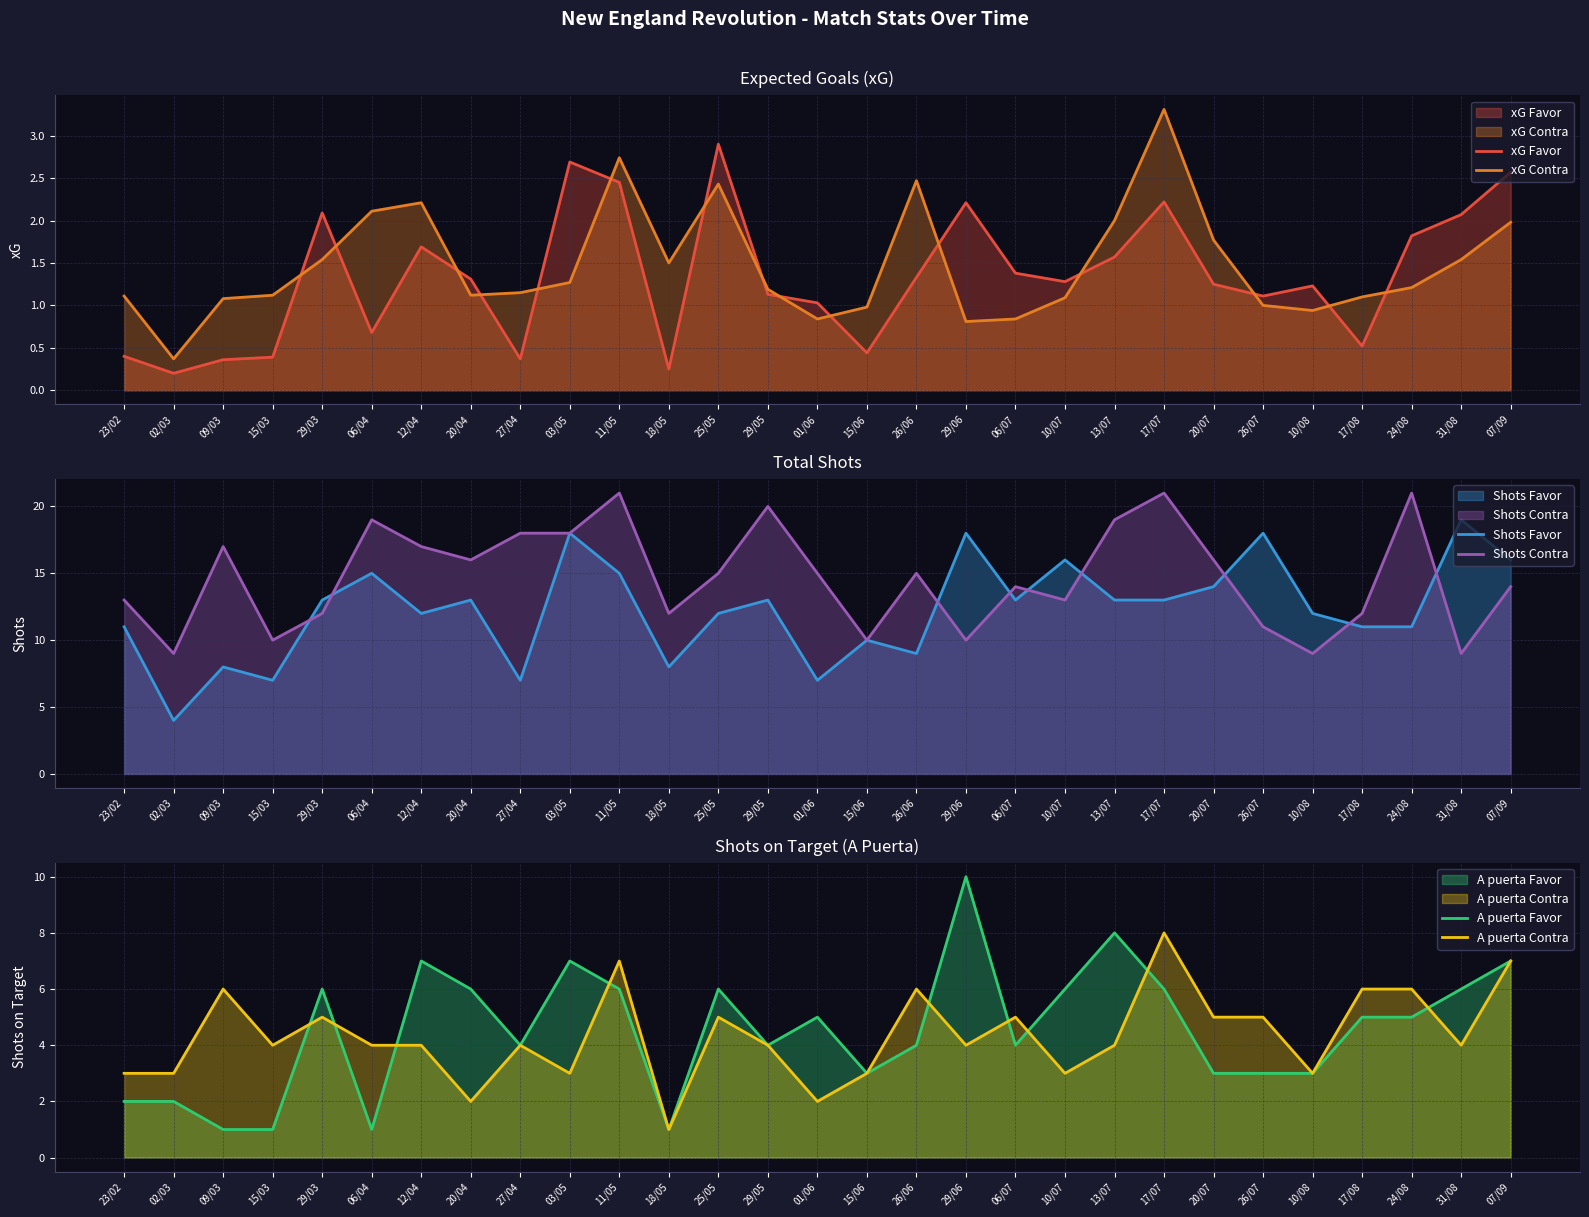

Read the Shots Contra value at 15/06.

10